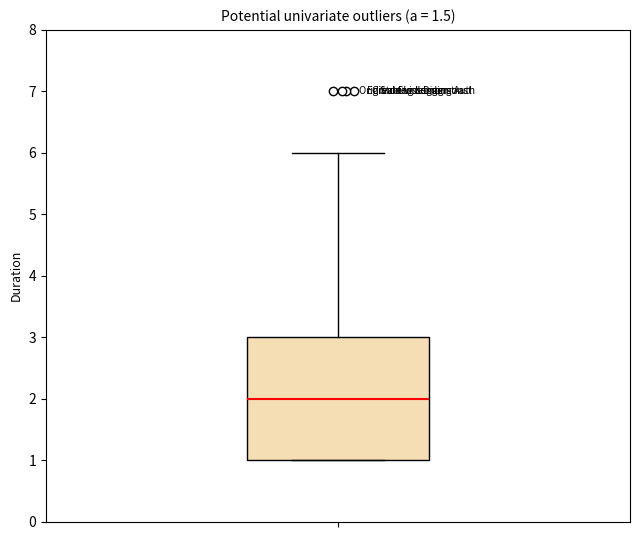

Where is the lower edge of the box on the y-axis? The values are not printed on the chart, so give them approximately, as read against the axis.

1